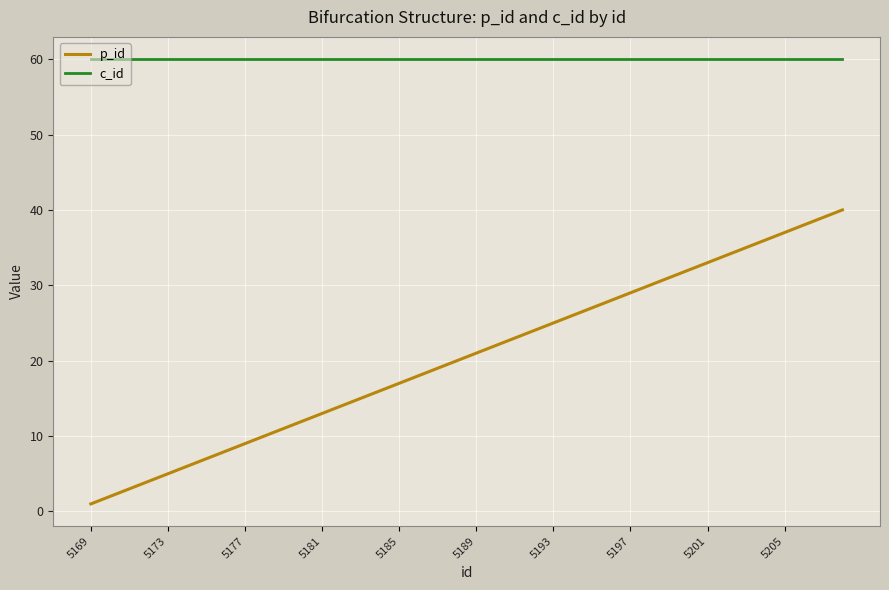

True or false: p_id and c_id intersect in this chart.

False